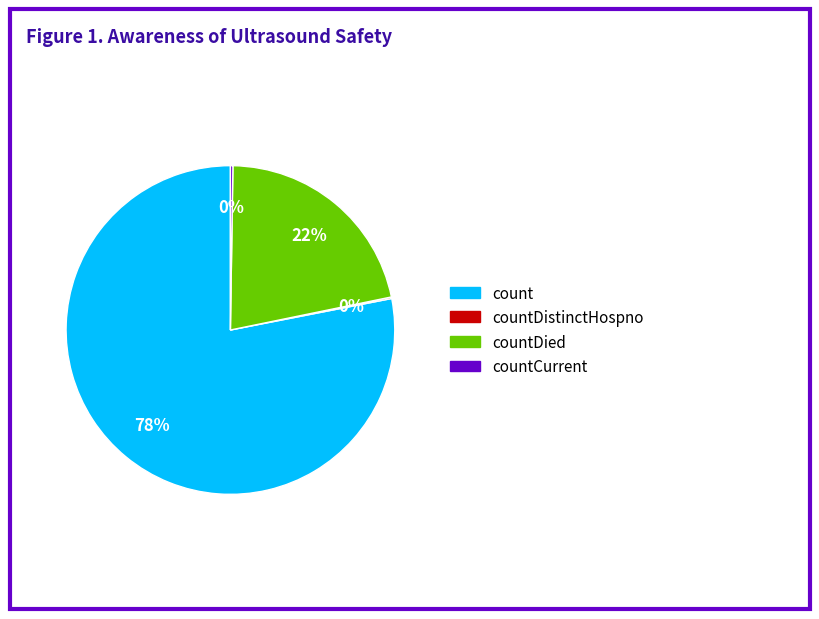

To the nearest percent, what percentage of the pie is count?

78%